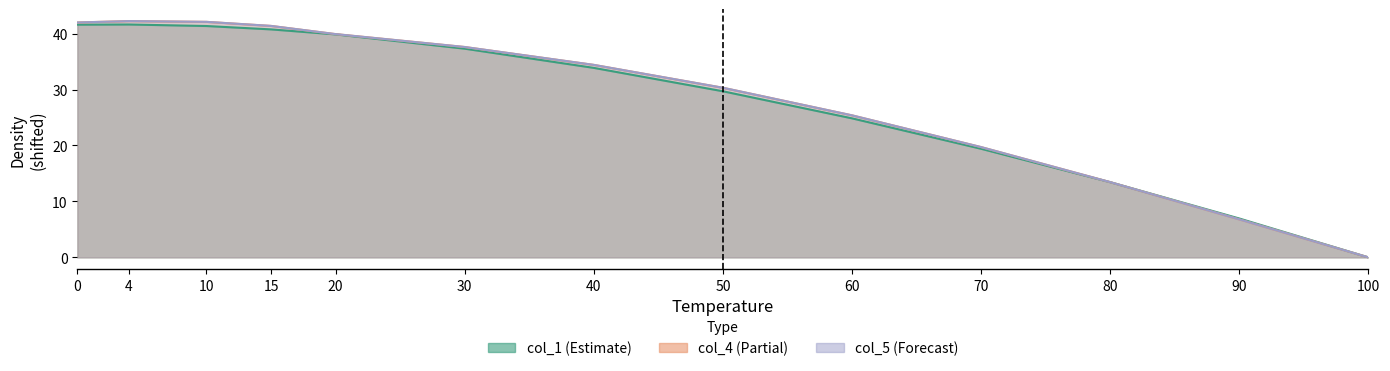

Reading right to left, list all the values displayed in this chart.

col_1: 100=0.0	90=6.9	80=13.4	70=19.4	60=24.9	50=29.7	40=33.9	30=37.3	20=39.9	15=40.7	10=41.4	4=41.6	0=41.6
col_4: 100=0.0	90=6.8	80=13.4	70=19.7	60=25.4	50=30.3	40=34.4	30=37.6	20=39.9	15=41.4	10=42.1	4=42.2	0=42.0
col_5: 100=0.0	90=6.8	80=13.4	70=19.7	60=25.4	50=30.3	40=34.4	30=37.6	20=39.9	15=41.4	10=42.1	4=42.2	0=42.0